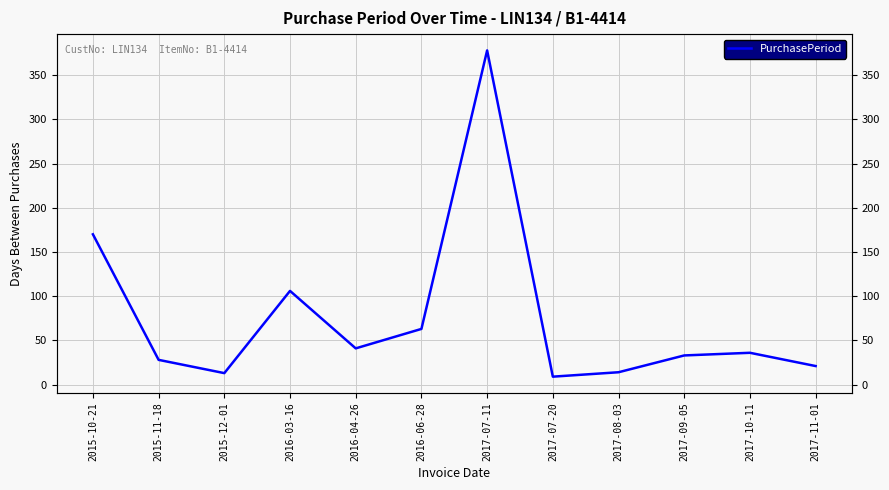

What is the sum of the values at 2016-06-28 and 2016-03-16?

169